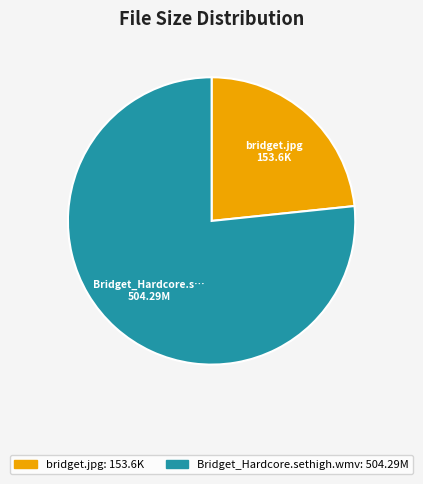

Is the sum of Bridget_Hardcore.sethigh.wmv and bridget.jpg greater than half?

Yes